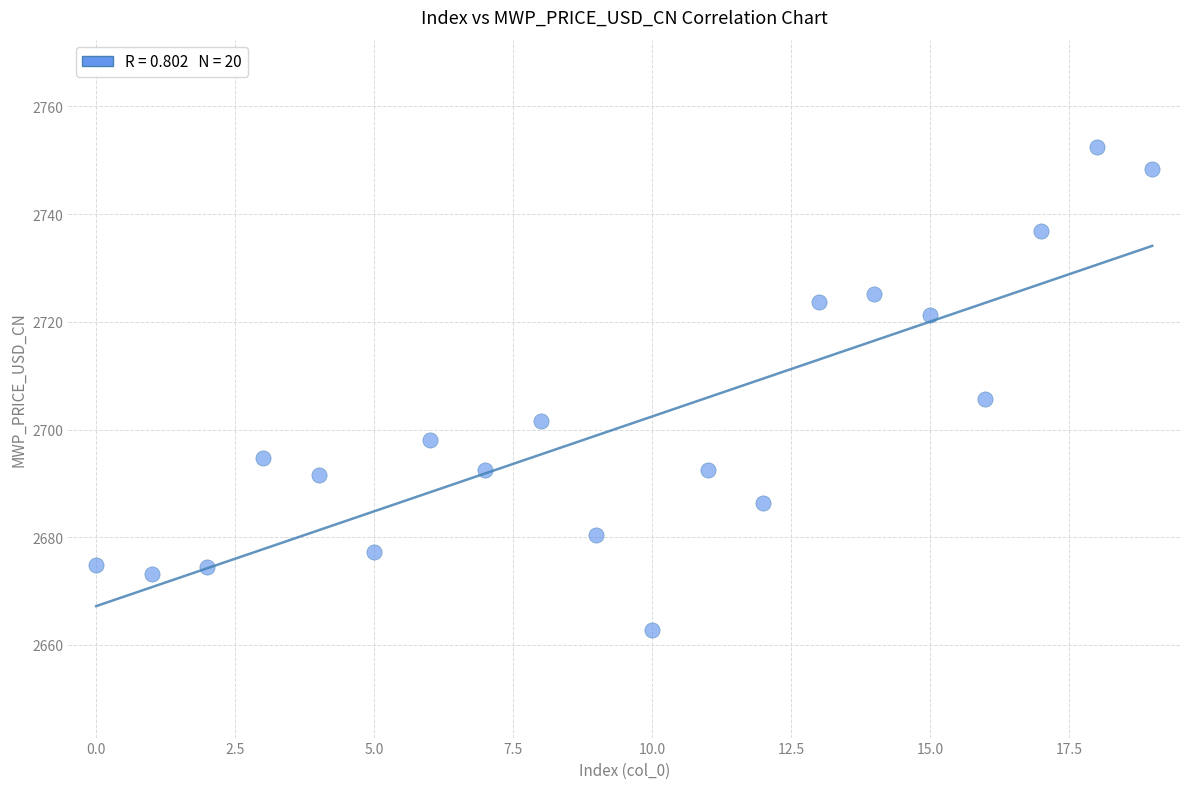

What is the range of Y values (max minus min)?

89.6